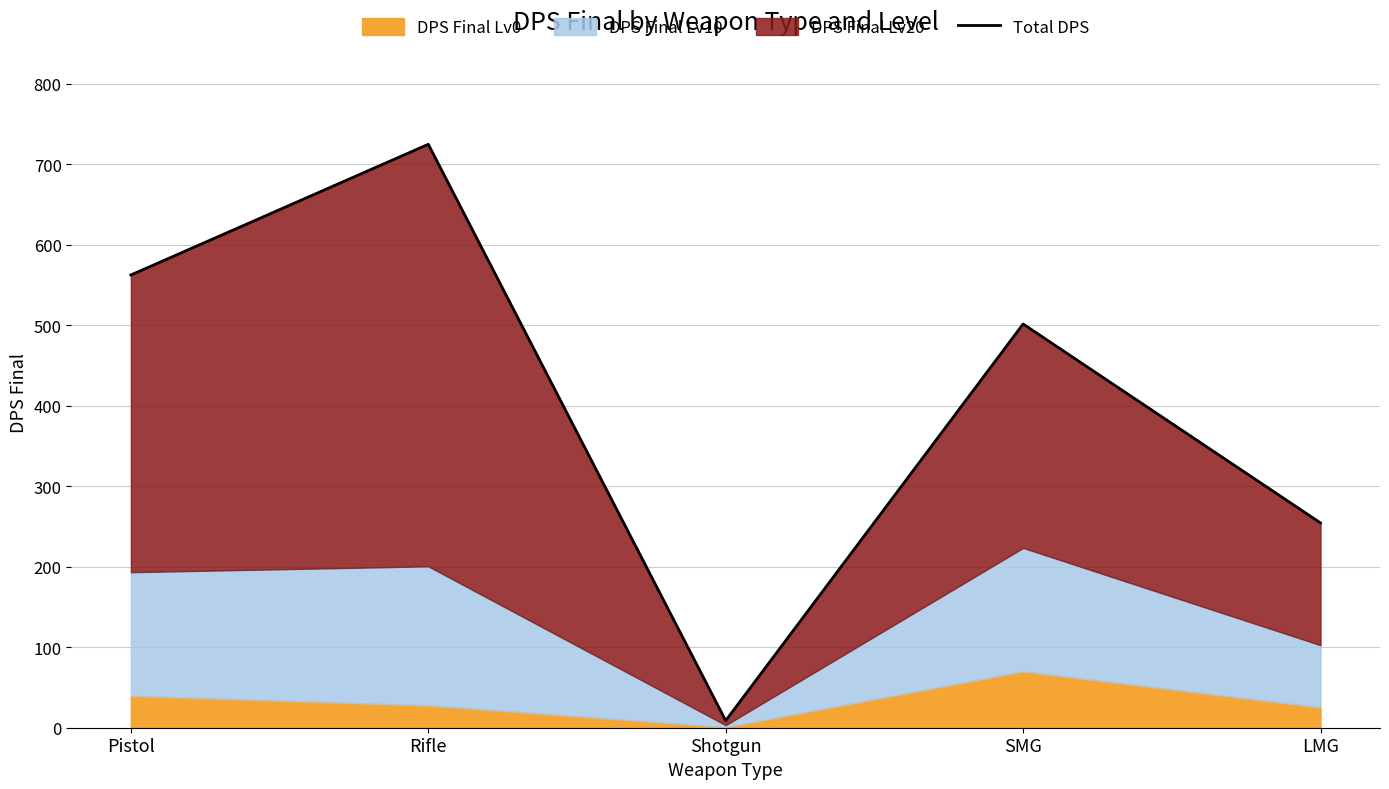

List the labels in order of value, largest first.

Rifle, Pistol, SMG, LMG, Shotgun